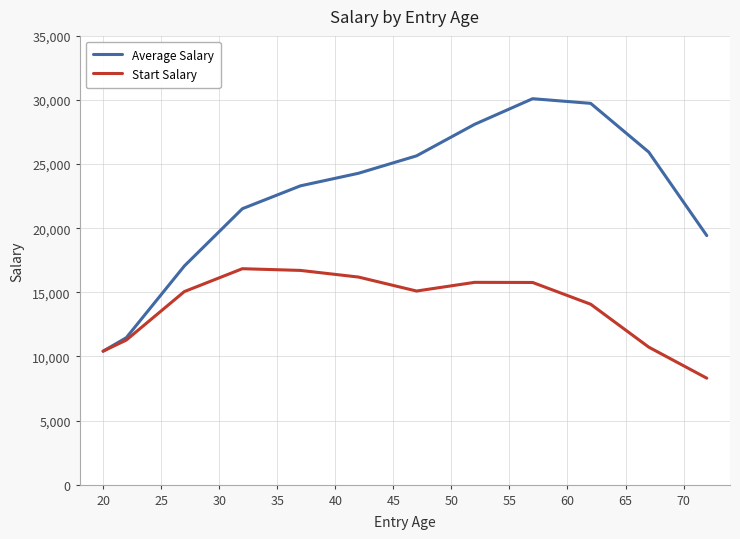

Which series has the largest total across all categories?

Average Salary